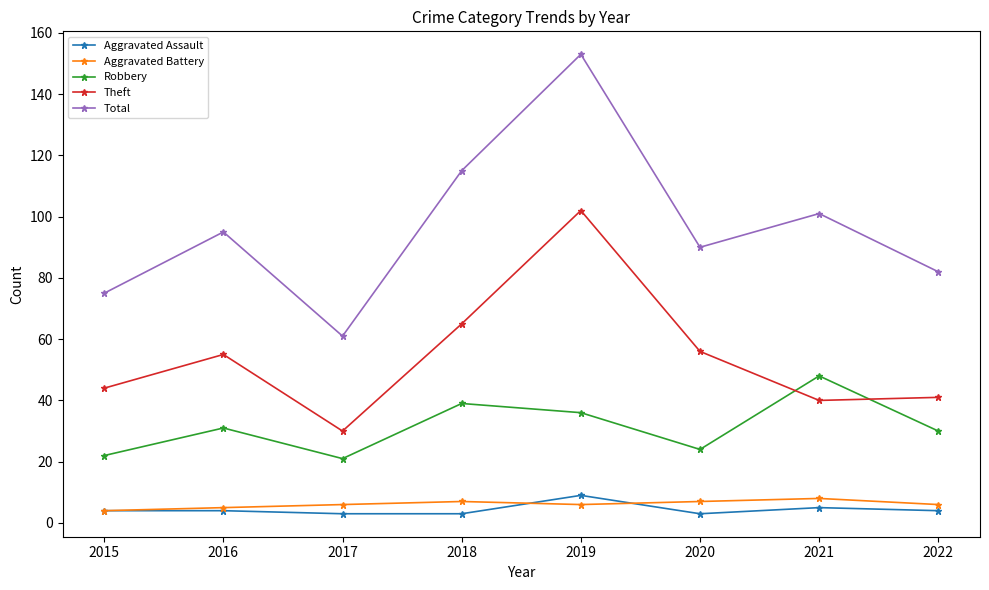

At how many categories does at least one series exceed 78?

6